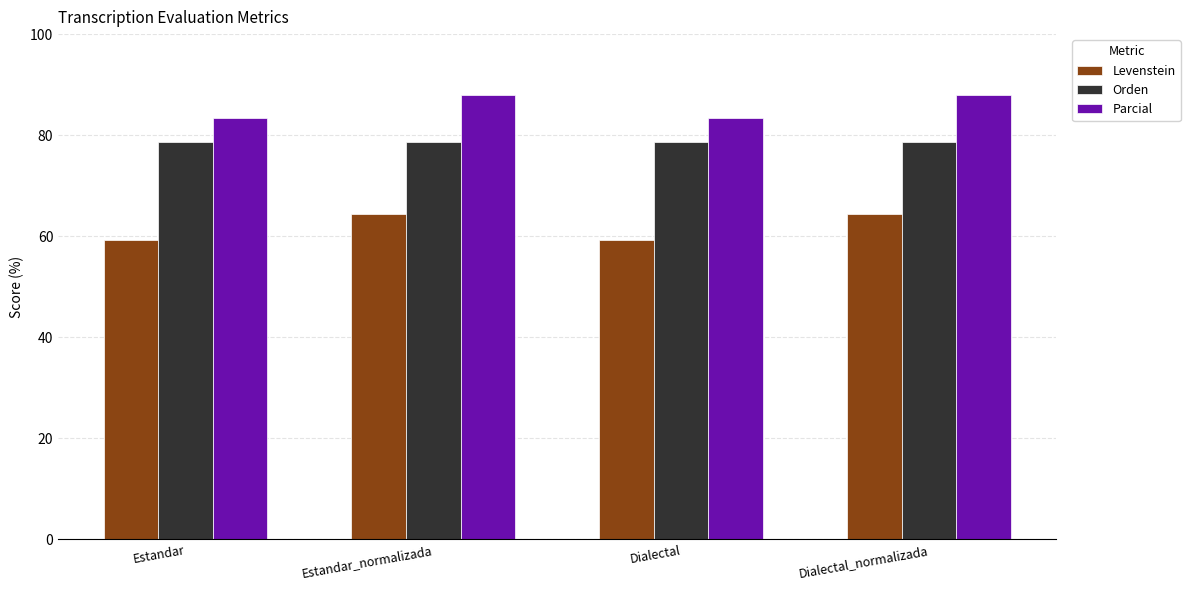

The value of Orden at Dialectal_normalizada is 78.7. True or false?

True